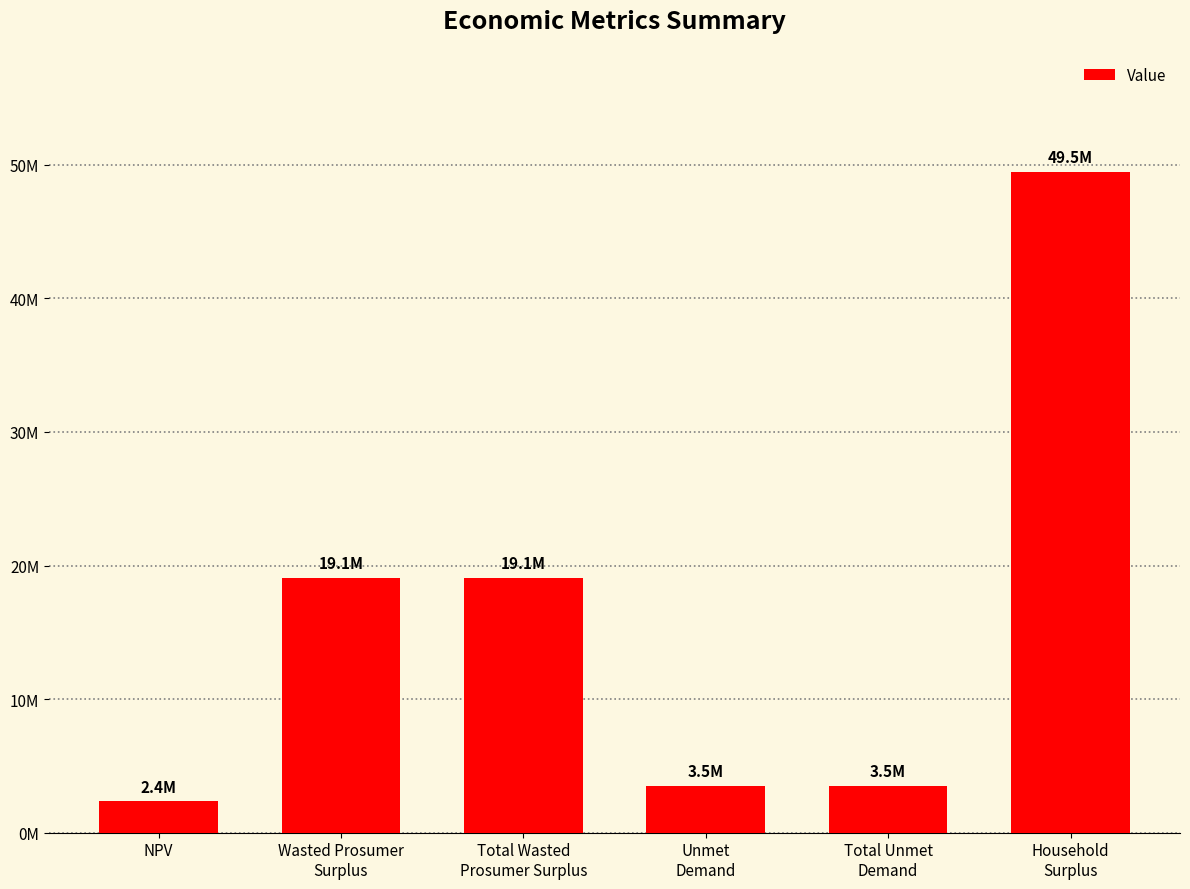

At which label does the data first exceed 19101290?

Wasted Prosumer
Surplus